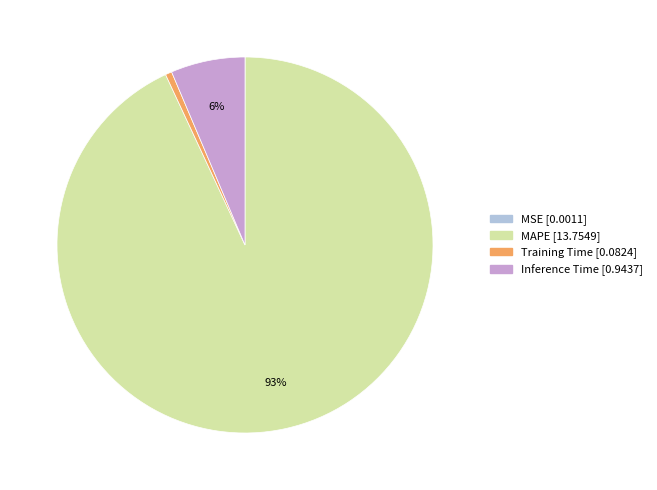

Combined, do Training Time and MAPE account for over 50%?

Yes